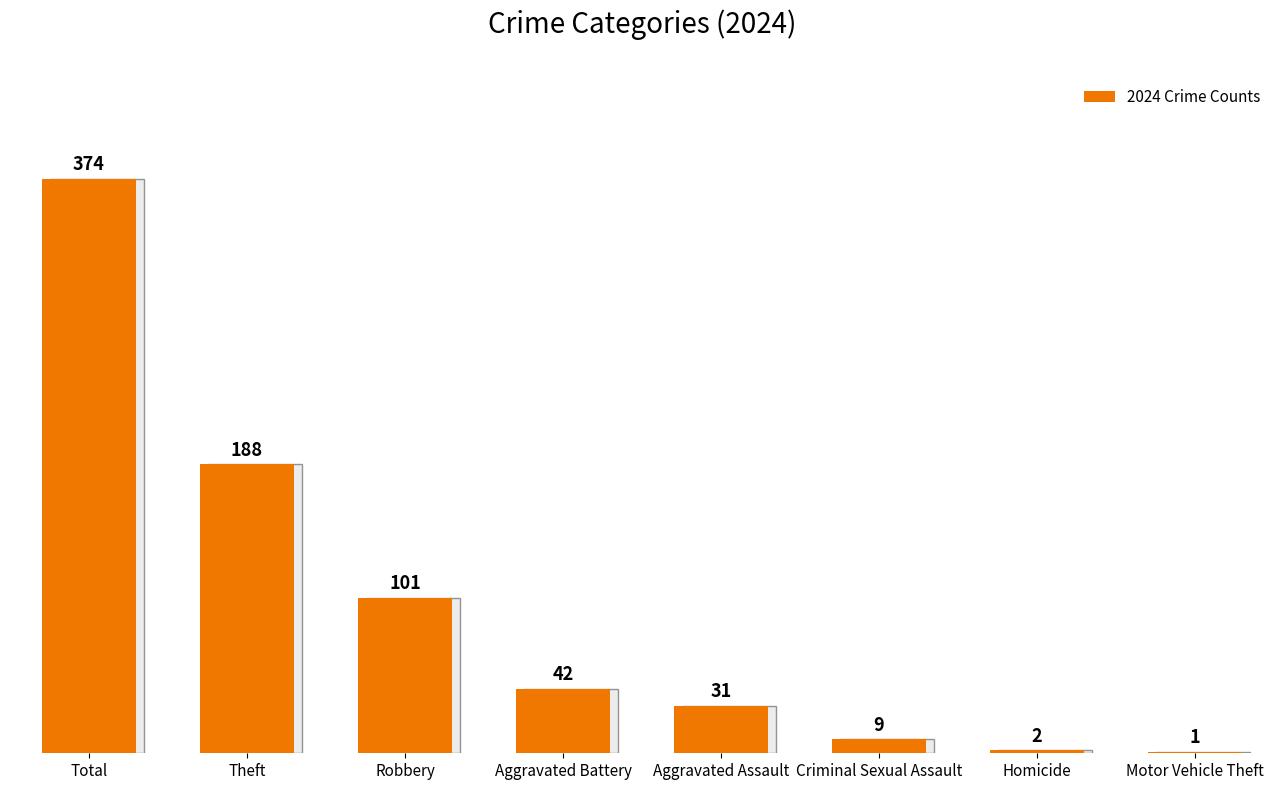

What is the greatest value displayed?

374